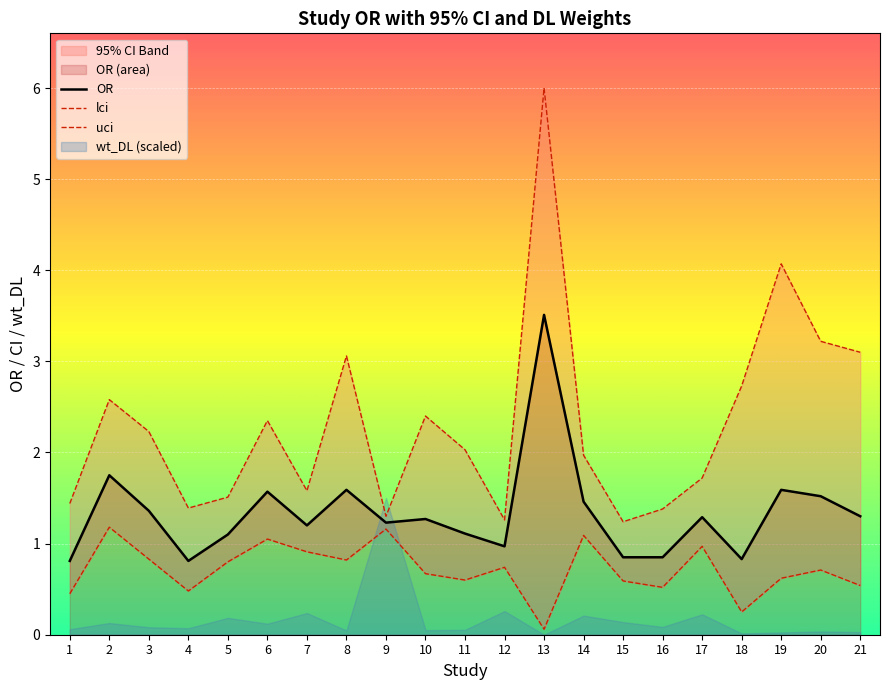

What is the sum of the OR values at 16 and 19?

2.4